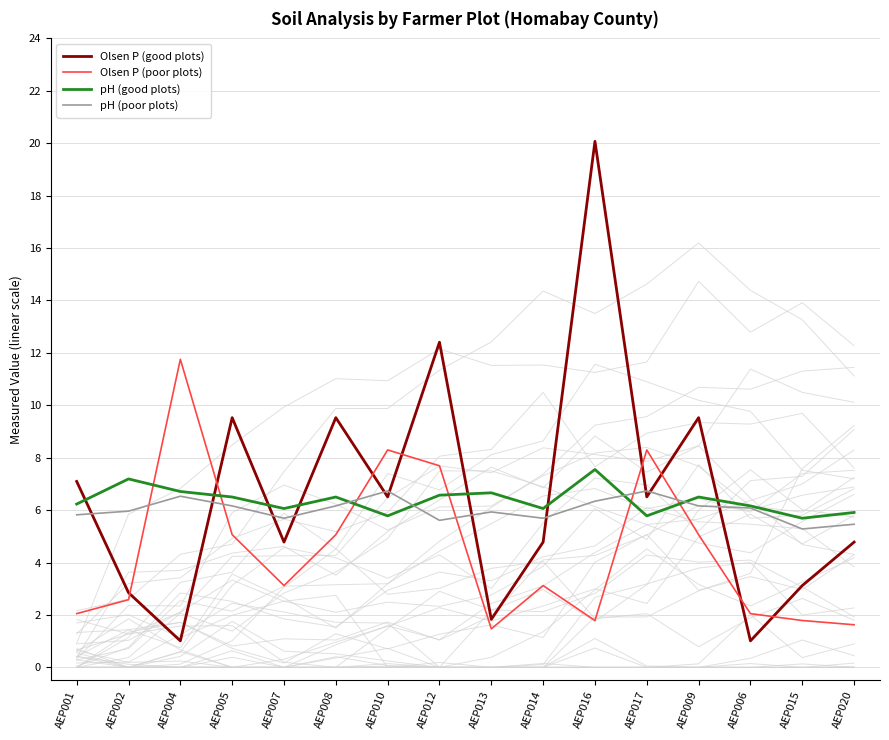

At AEP012, list the series in order from largest to smallest.

Olsen P (good plots), Olsen P (poor plots), pH (good plots), pH (poor plots)